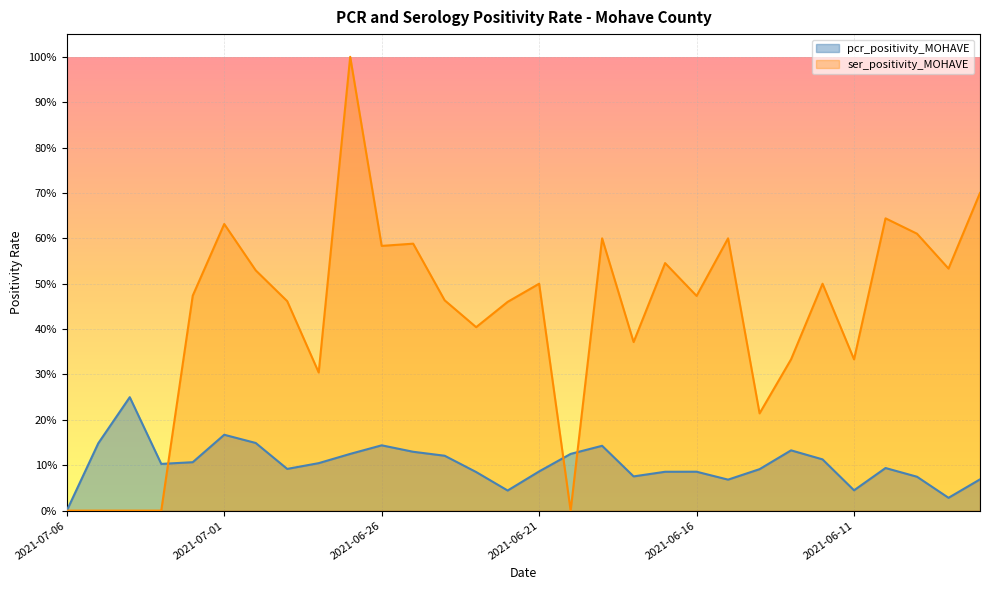

Where is the first local minimum for pcr_positivity_MOHAVE?

2021-07-03